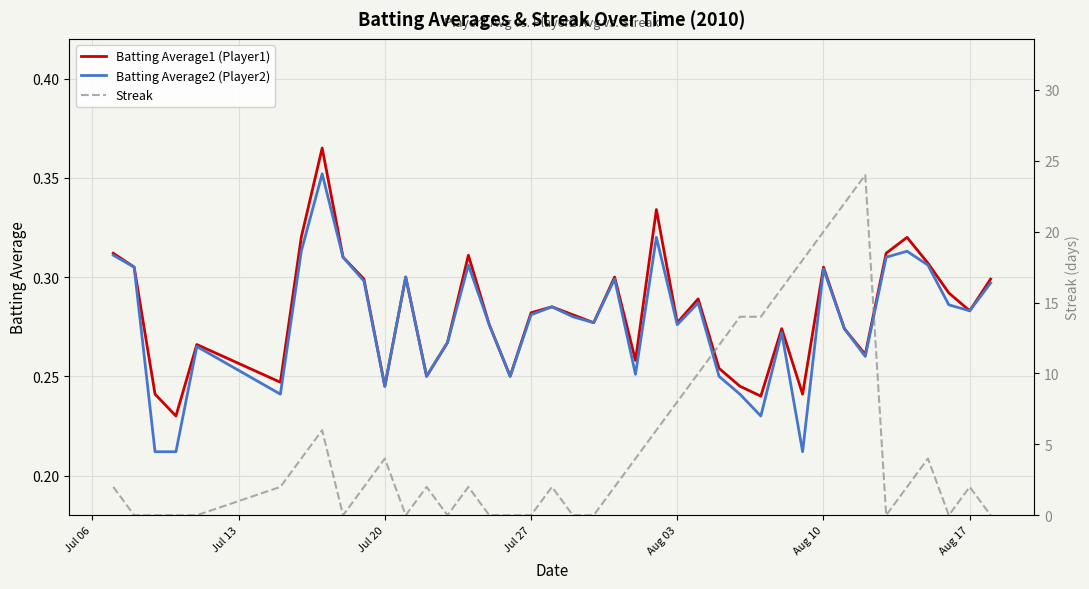

Reading left to right, what are all the values shown in this chart?

Batting Average1 (Player1): 0.3	0.3	0.2	0.2	0.3	0.2	0.3	0.4	0.3	0.3	0.2	0.3	0.2	0.3	0.3	0.3	0.2	0.3	0.3	0.3	0.3	0.3	0.3	0.3	0.3	0.3	0.3	0.2	0.2	0.3	0.2	0.3	0.3	0.3	0.3	0.3	0.3	0.3	0.3	0.3
Batting Average2 (Player2): 0.3	0.3	0.2	0.2	0.3	0.2	0.3	0.4	0.3	0.3	0.2	0.3	0.2	0.3	0.3	0.3	0.2	0.3	0.3	0.3	0.3	0.3	0.3	0.3	0.3	0.3	0.2	0.2	0.2	0.3	0.2	0.3	0.3	0.3	0.3	0.3	0.3	0.3	0.3	0.3
Streak: 2.0	0.0	0.0	0.0	0.0	2.0	4.0	6.0	0.0	2.0	4.0	0.0	2.0	0.0	2.0	0.0	0.0	0.0	2.0	0.0	0.0	2.0	4.0	6.0	8.0	10.0	12.0	14.0	14.0	16.0	18.0	20.0	22.0	24.0	0.0	2.0	4.0	0.0	2.0	0.0